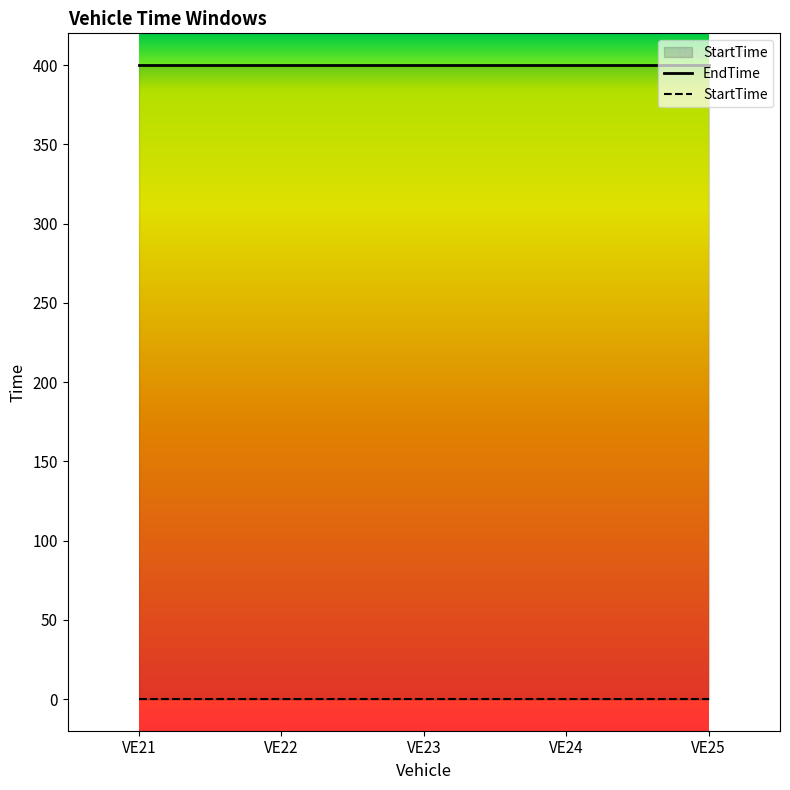

What is the total value across all series at VE25?

400